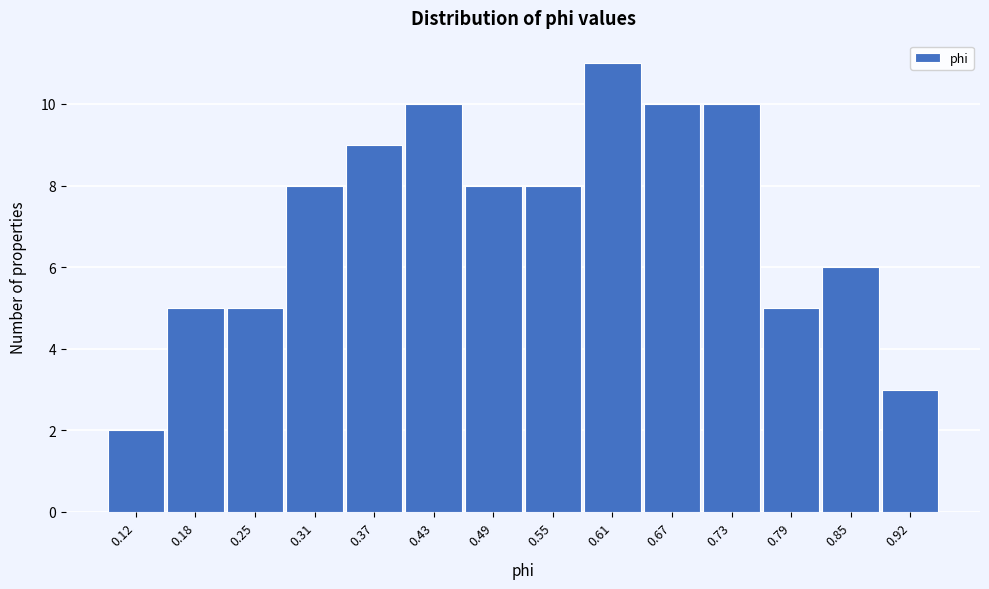

Reading left to right, transcribe all the data shown in this chart.

2	5	5	8	9	10	8	8	11	10	10	5	6	3